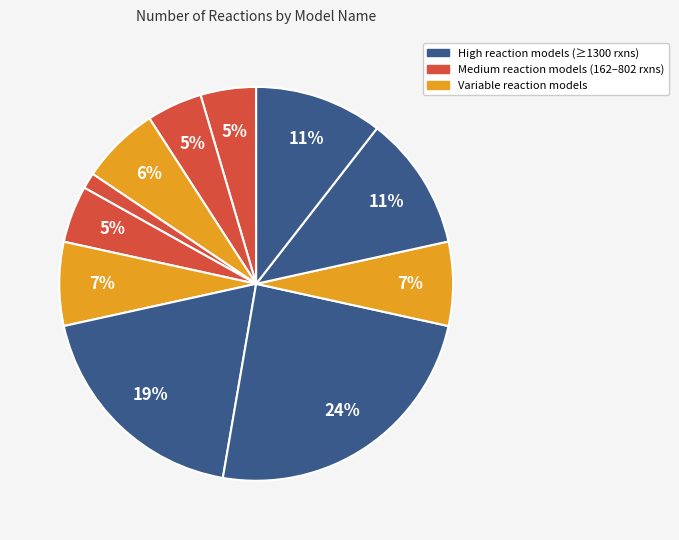

Does any single category account for the majority?

No